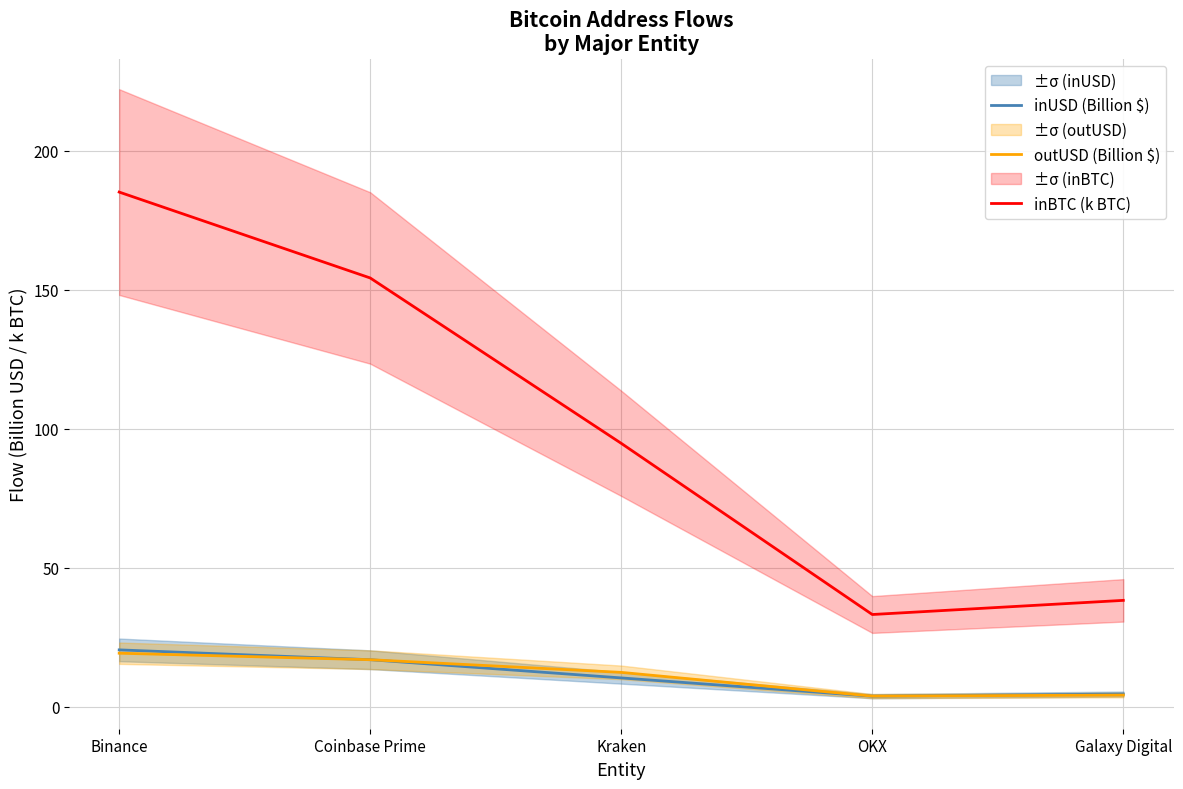

At which label is inUSD (Billion $) closest to 12?

Kraken